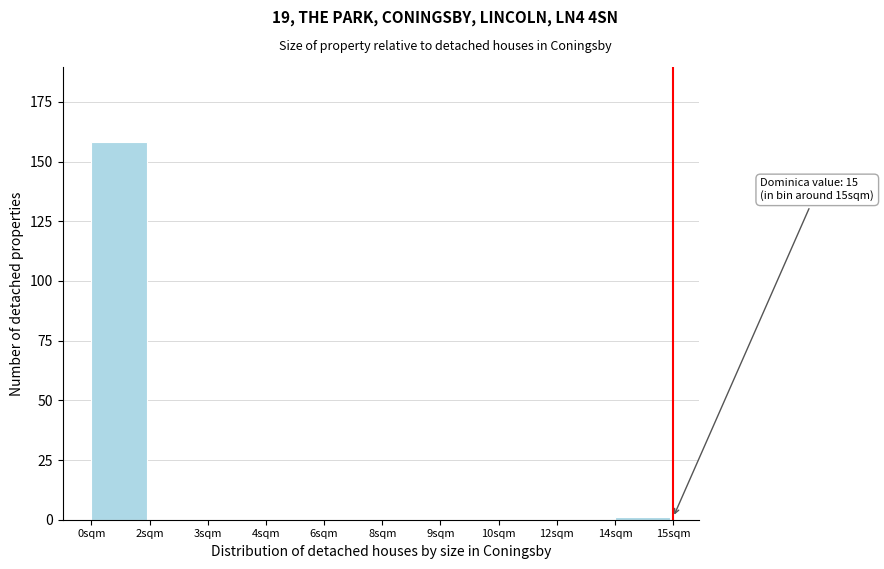

Reading right to left, what are all the values shown in this chart?

14sqm=1	12sqm=0	10sqm=0	9sqm=0	8sqm=0	6sqm=0	4sqm=0	3sqm=0	2sqm=0	0sqm=158